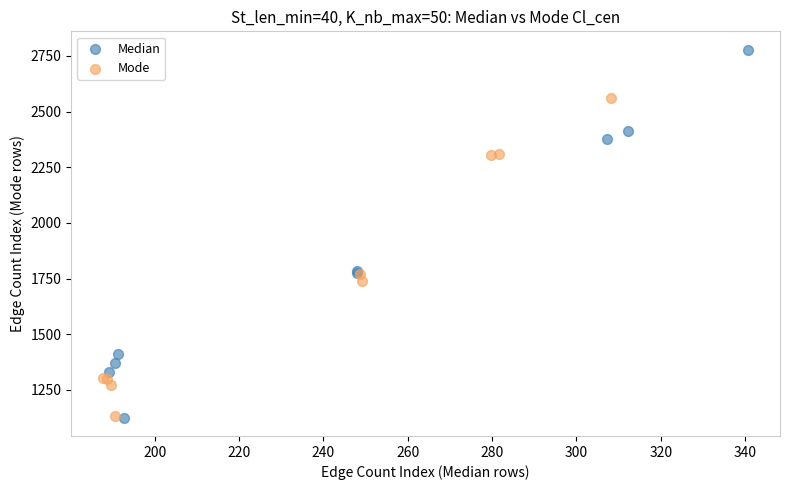

Which series contains the highest Y value?

Median